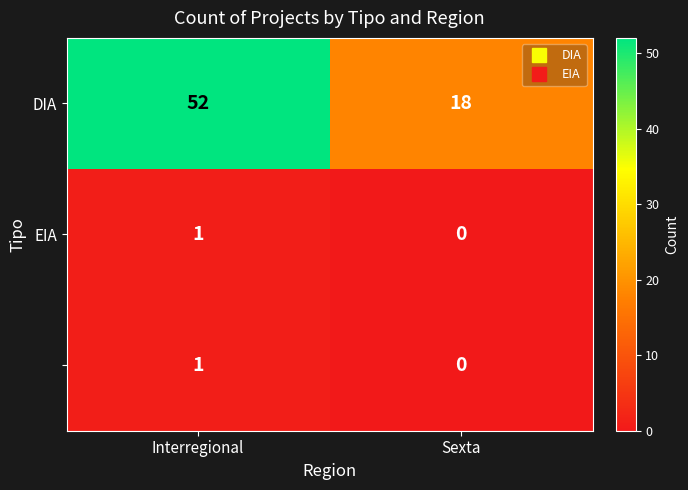

At which category is the sum across all series the highest?

Interregional